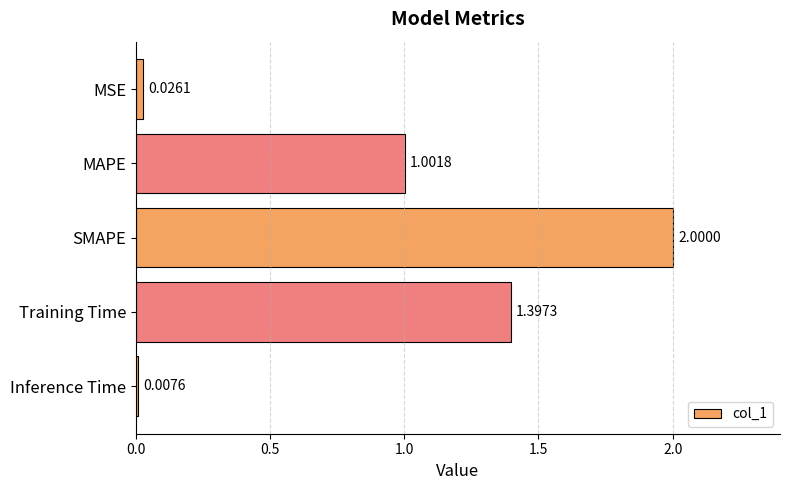

What is the difference between the second highest and second lowest values?

1.4